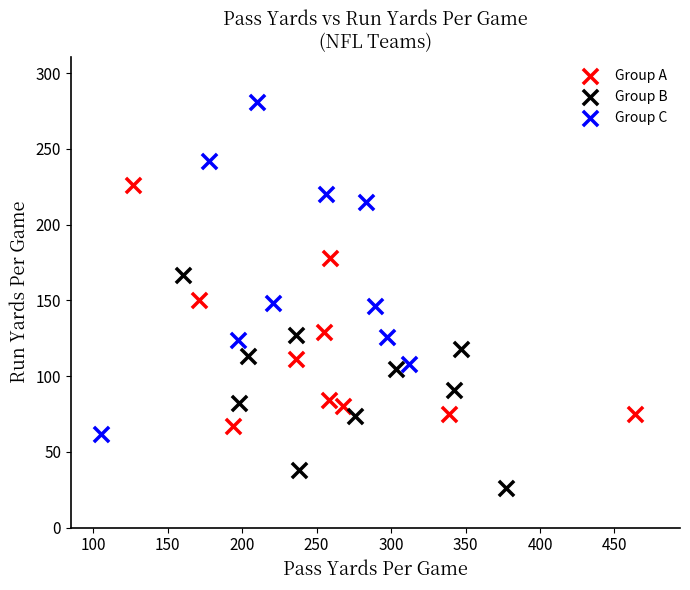

Which series contains the lowest Y value?

Group B